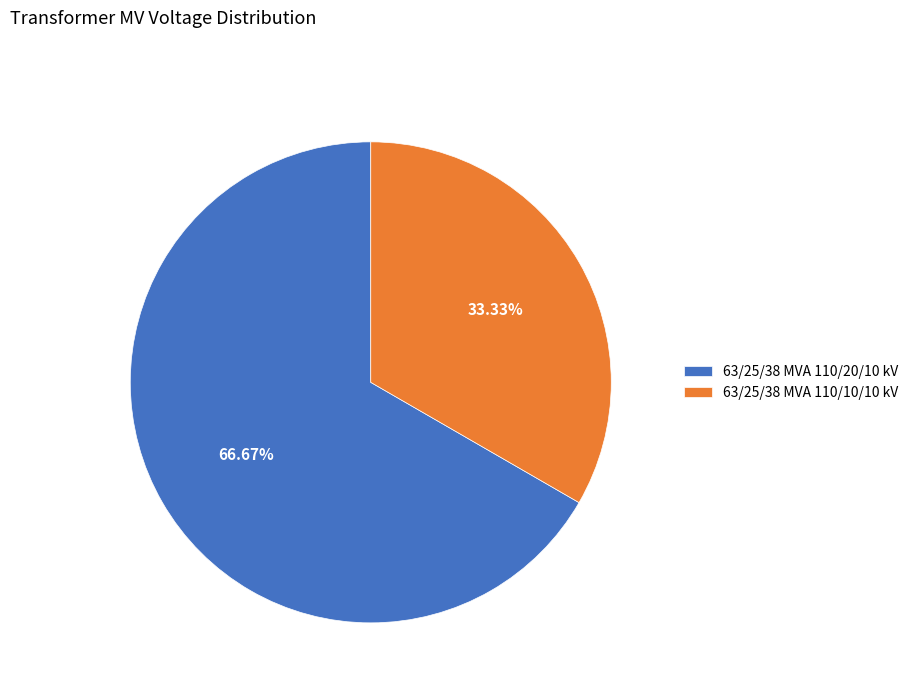

What is the majority slice?

63/25/38 MVA 110/20/10 kV